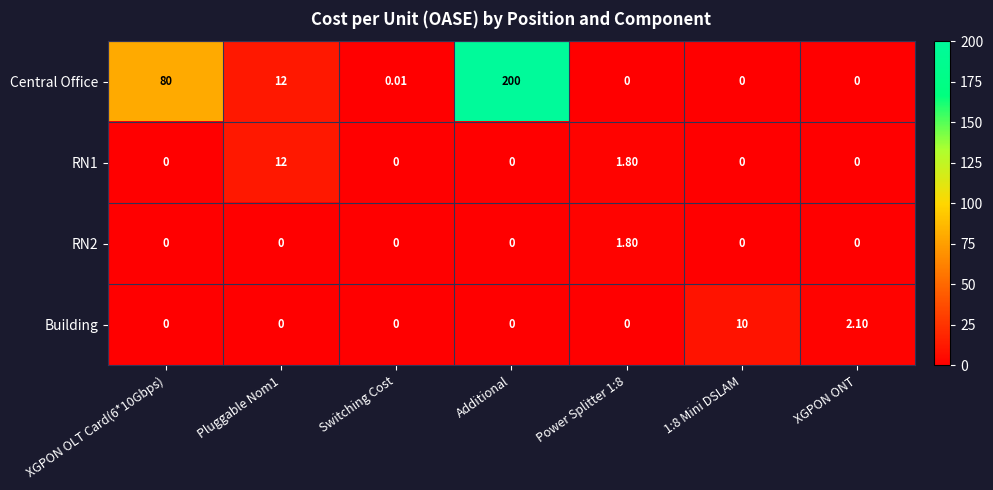

Is the value of Building at 1:8 Mini DSLAM greater than the value of RN2 at 1:8 Mini DSLAM?

Yes